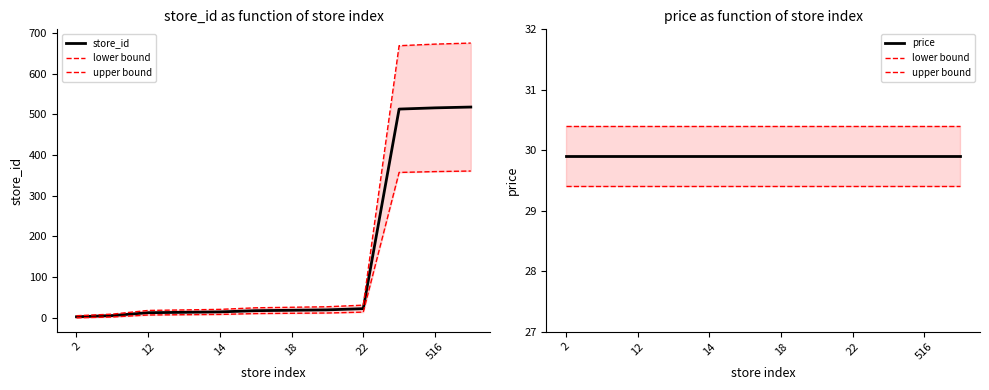

What is the highest value of the store_id series?

518